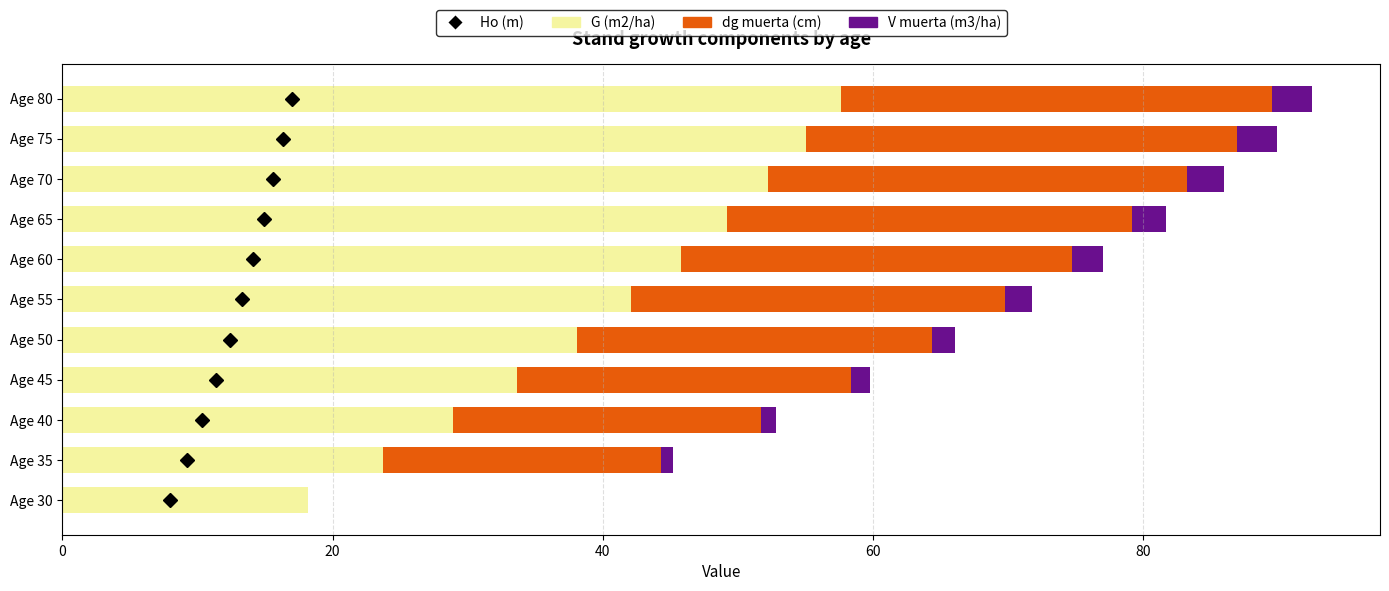

True or false: G (m2/ha) has a value of 10.5 at Age 65.

False